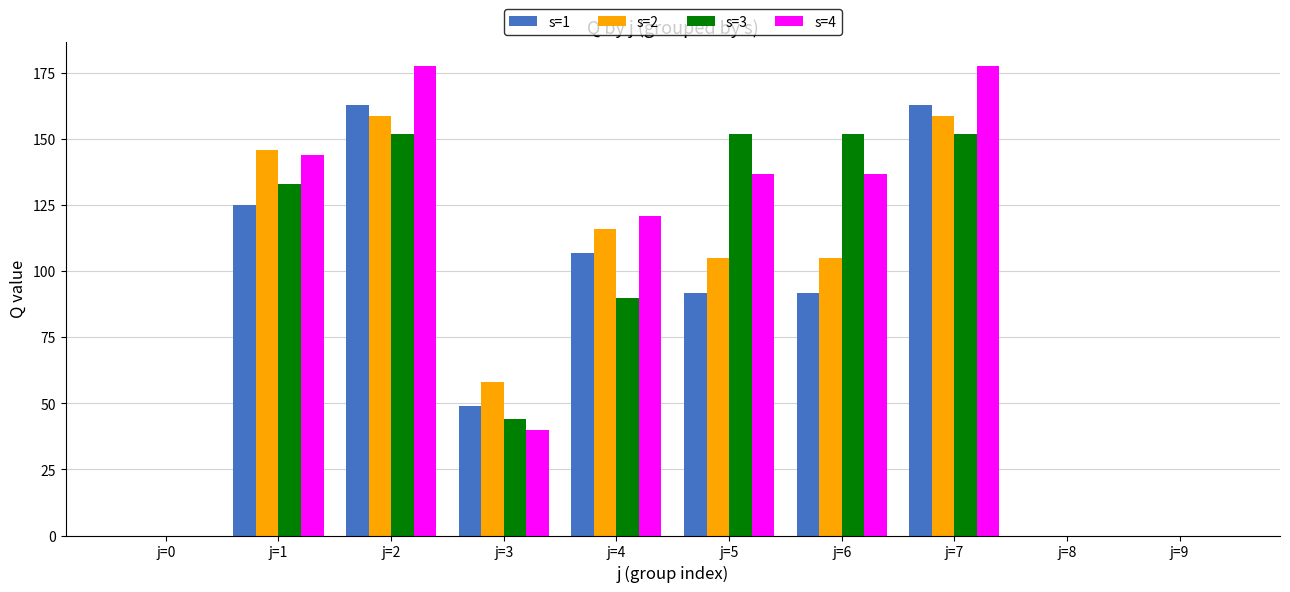

What is the sum of the s=3 values at j=1 and j=0?

133